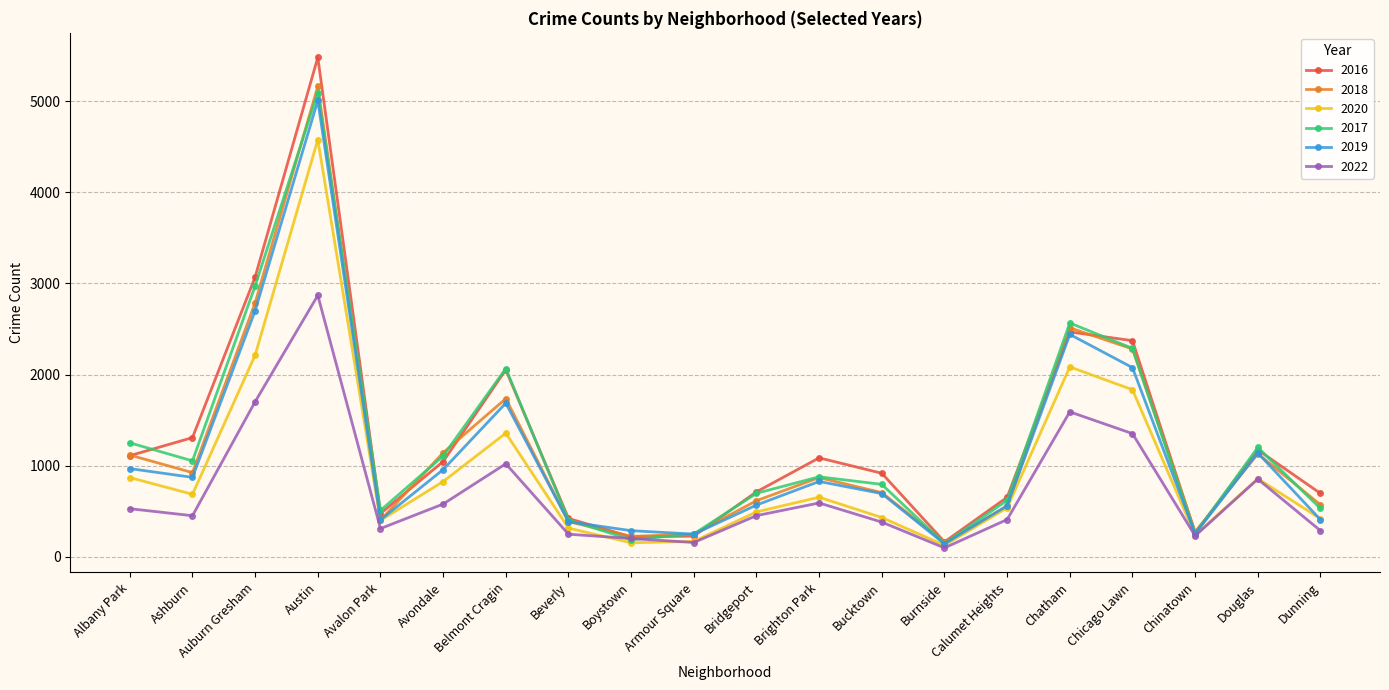

Is the value of 2022 at Dunning greater than the value of 2020 at Douglas?

No